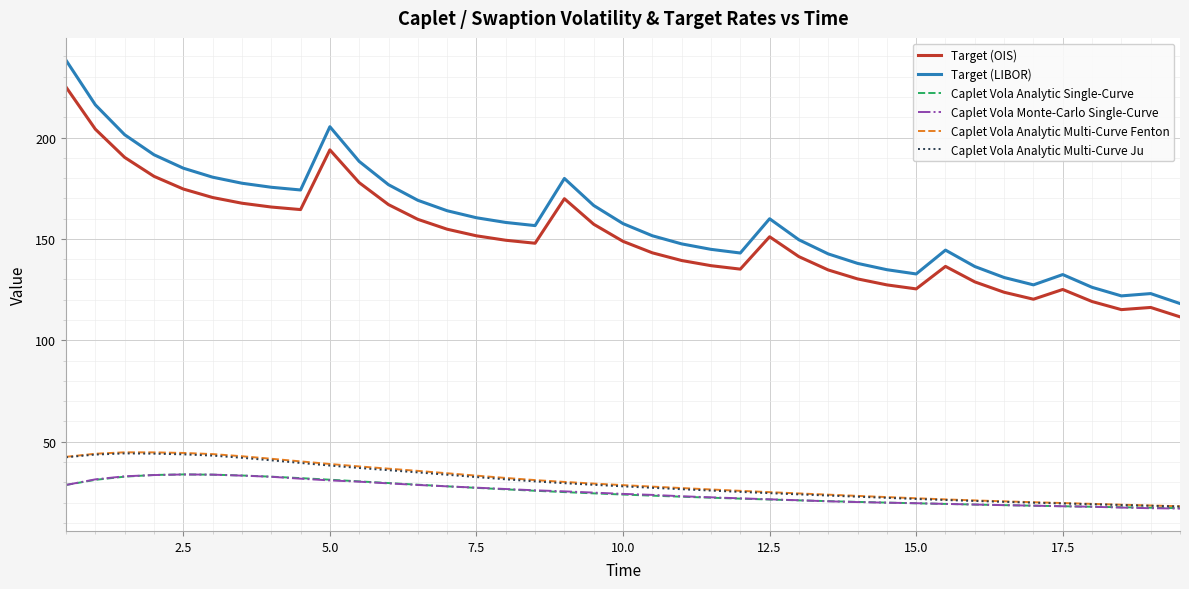

What is the maximum value shown in the chart?

238.1